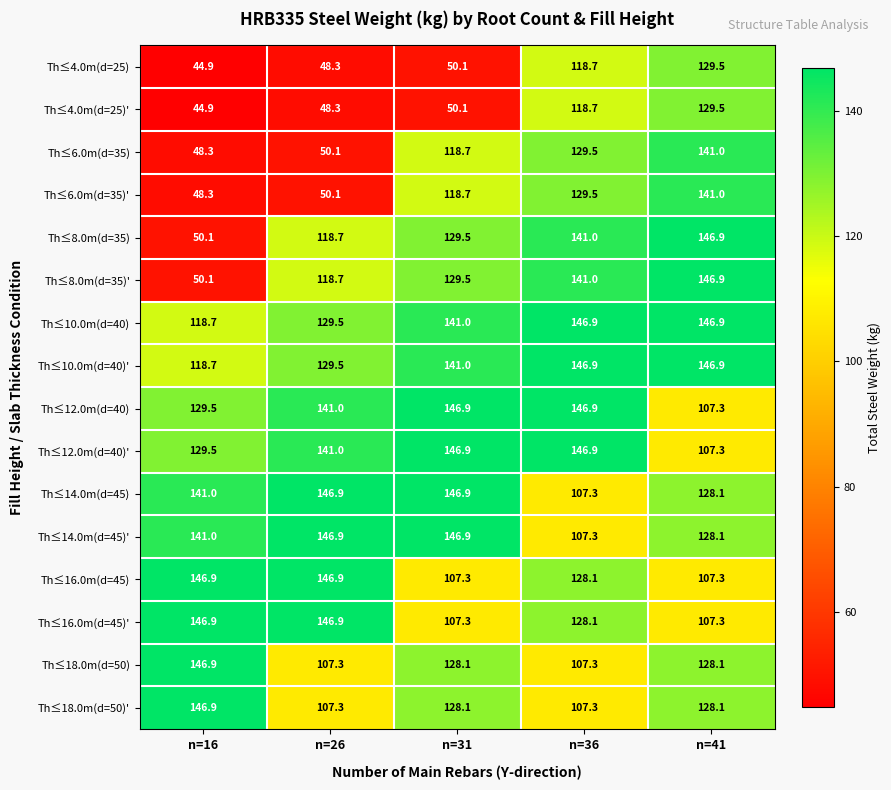

Count the number of data series in this chart.

16